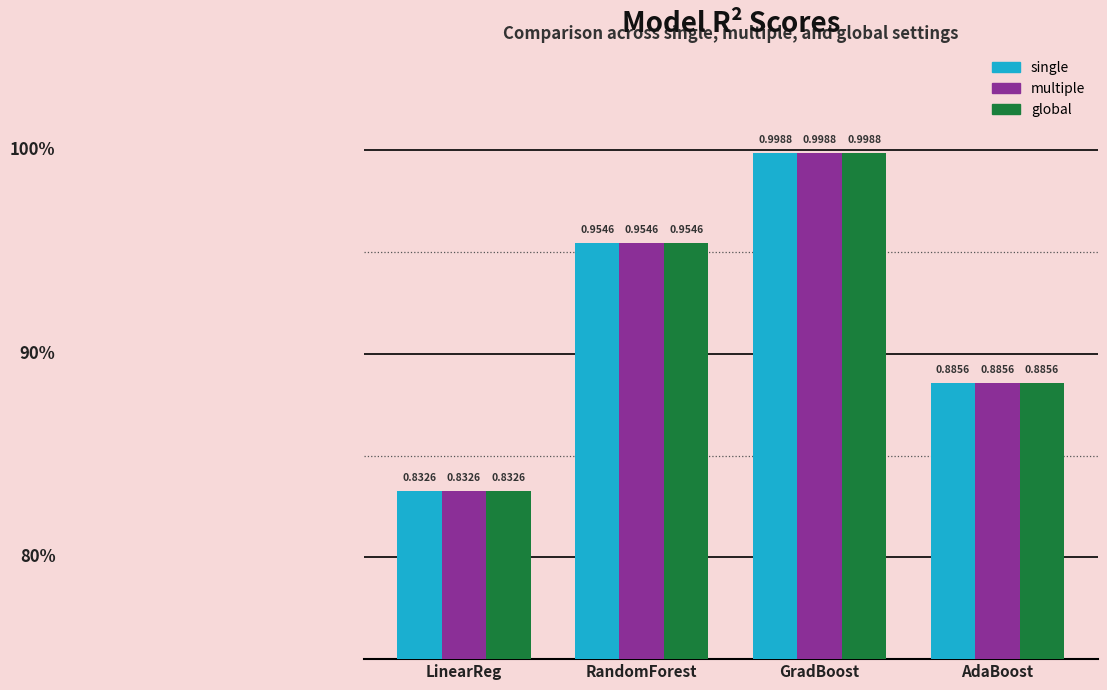

List the labels in order of multiple value, largest first.

GradBoost, RandomForest, AdaBoost, LinearReg